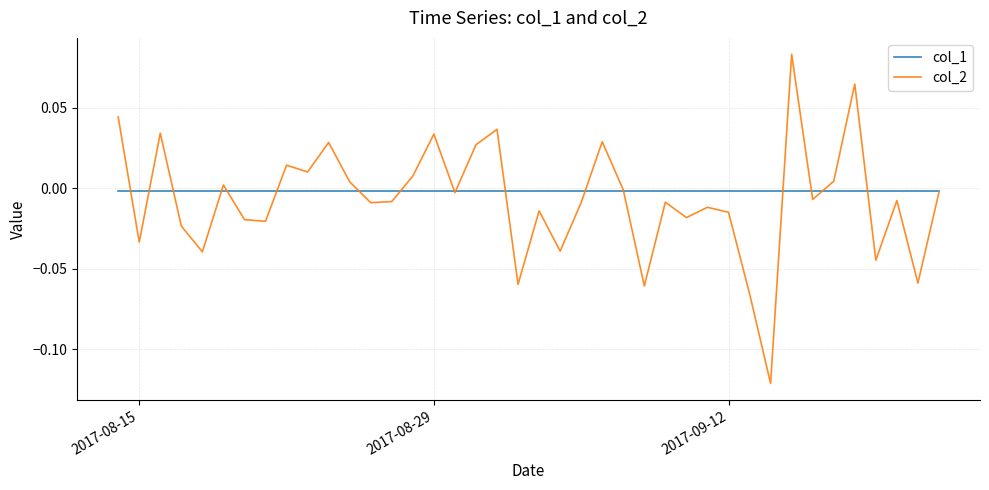

How many interior local peaks does the col_2 series have?

13